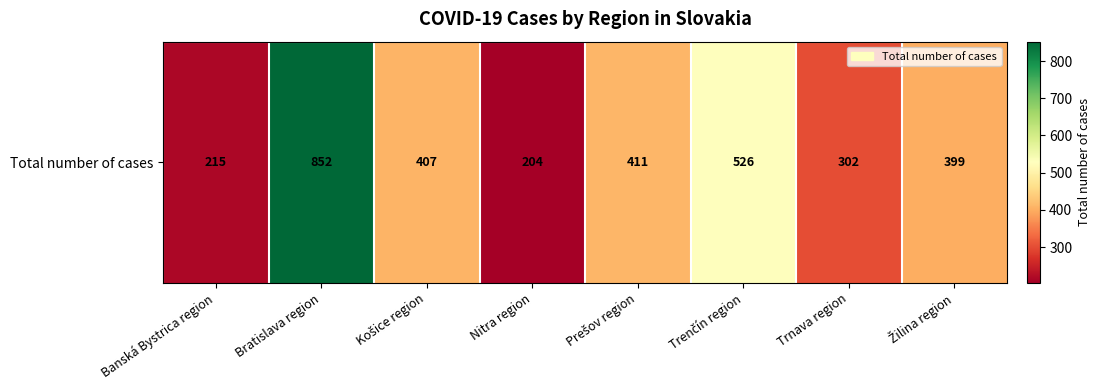

Count the number of data series in this chart.

1